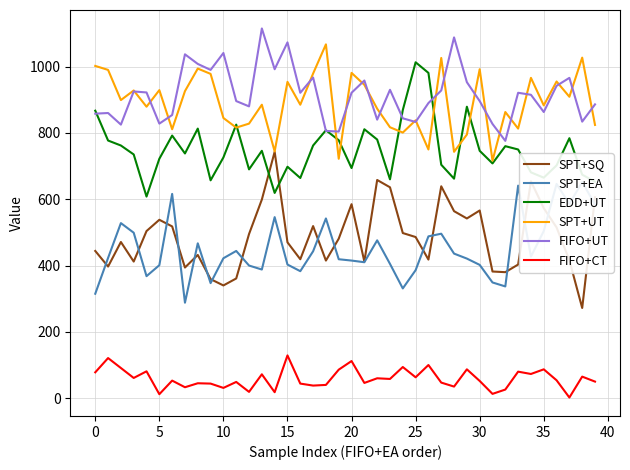

What is the difference between the maximum and minimum values in the SPT+SQ series?

471